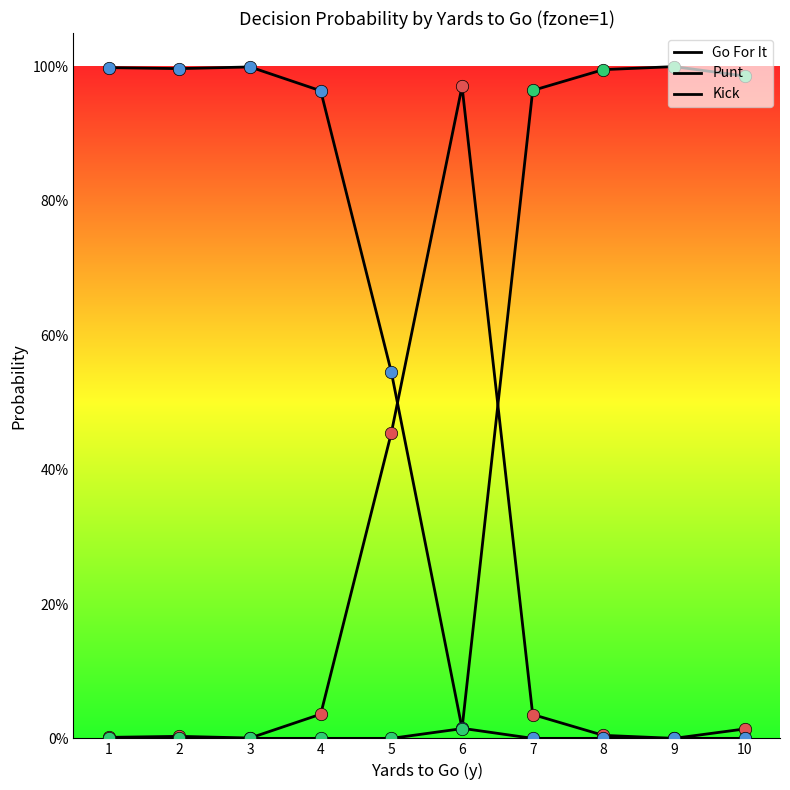

At which category is the sum across all series the highest?

1